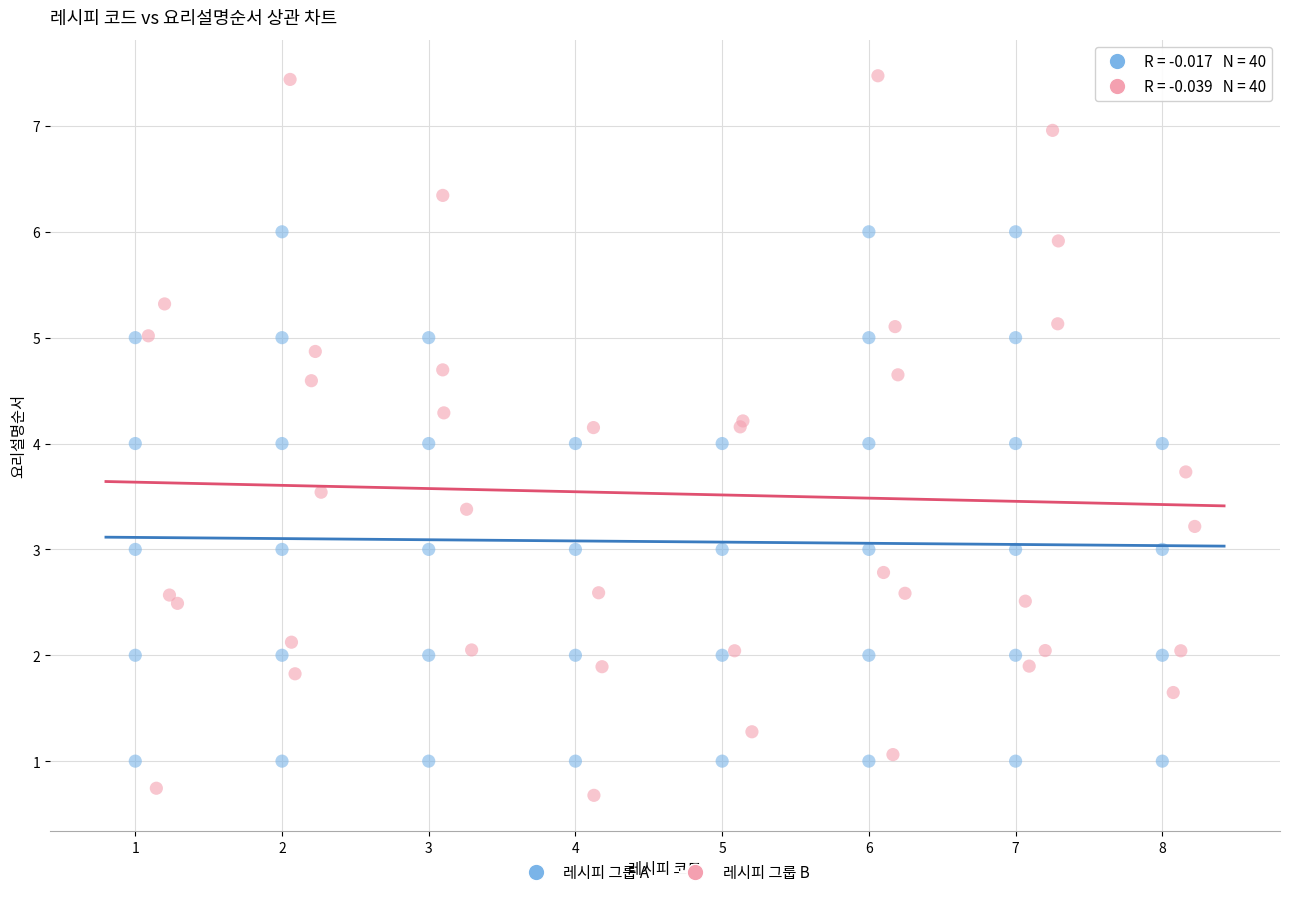

Which series contains the lowest Y value?

레시피 그룹 B